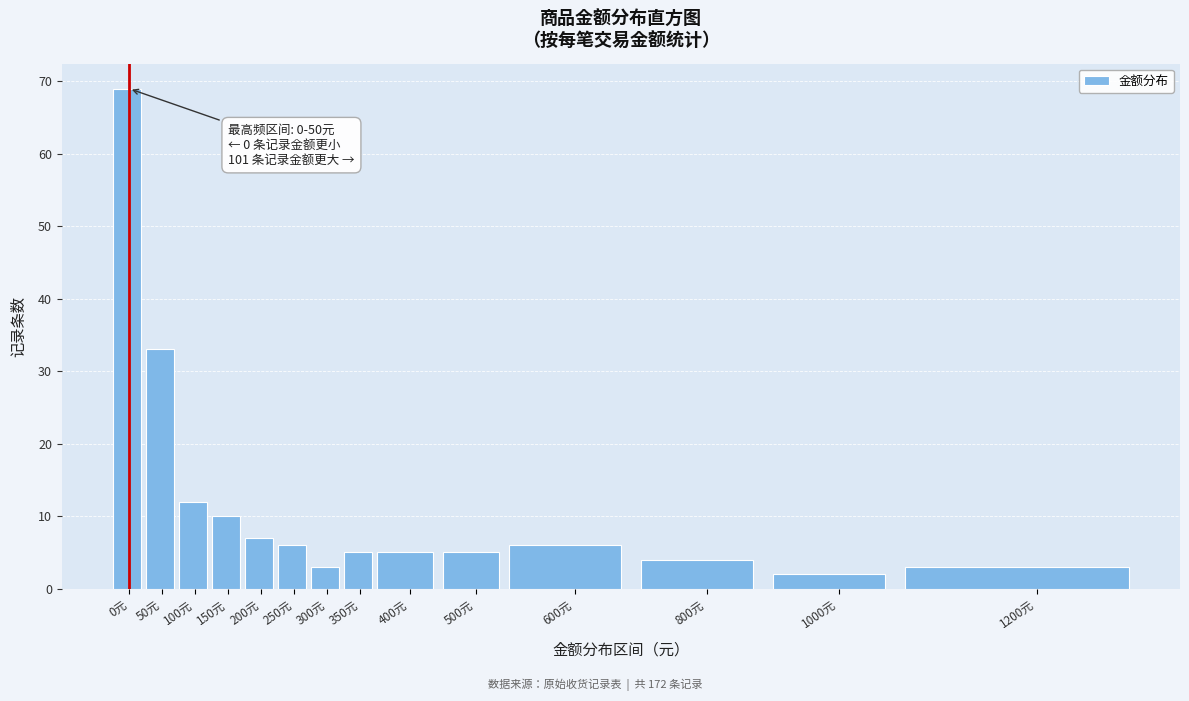

Reading left to right, extract all data points from this chart.

69	33	12	10	7	6	3	5	5	5	6	4	2	3